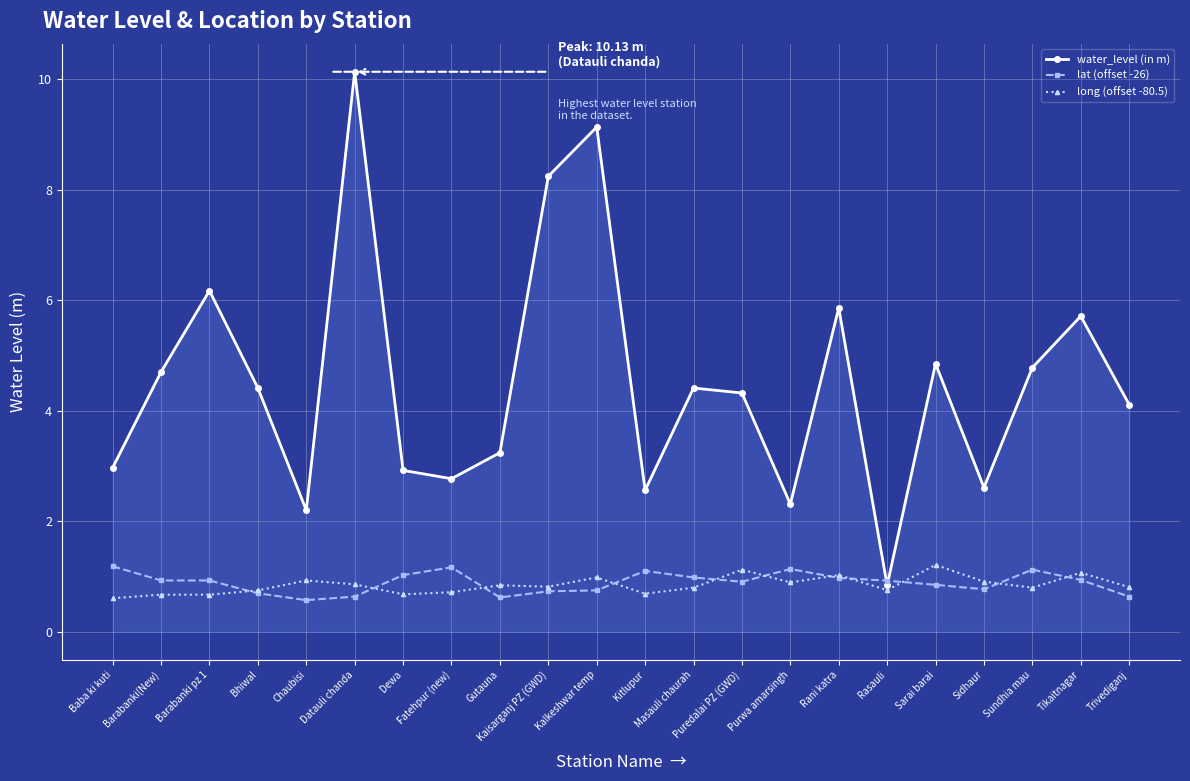

True or false: lat (offset -26) has more than 0 points higher than both neighbors.

True